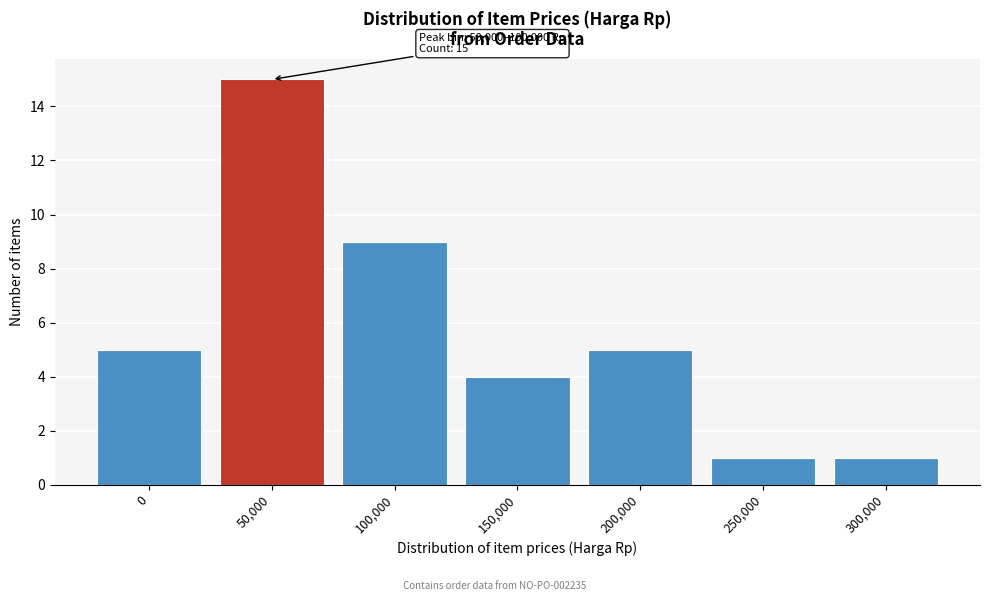

Reading left to right, list all the values displayed in this chart.

0=5	50,000=15	100,000=9	150,000=4	200,000=5	250,000=1	300,000=1